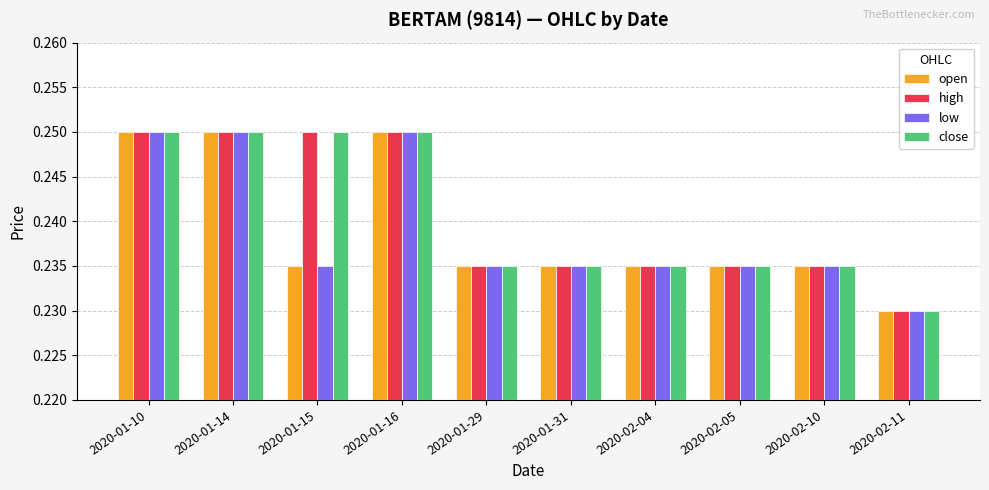

At which label is open closest to 0?

2020-02-11